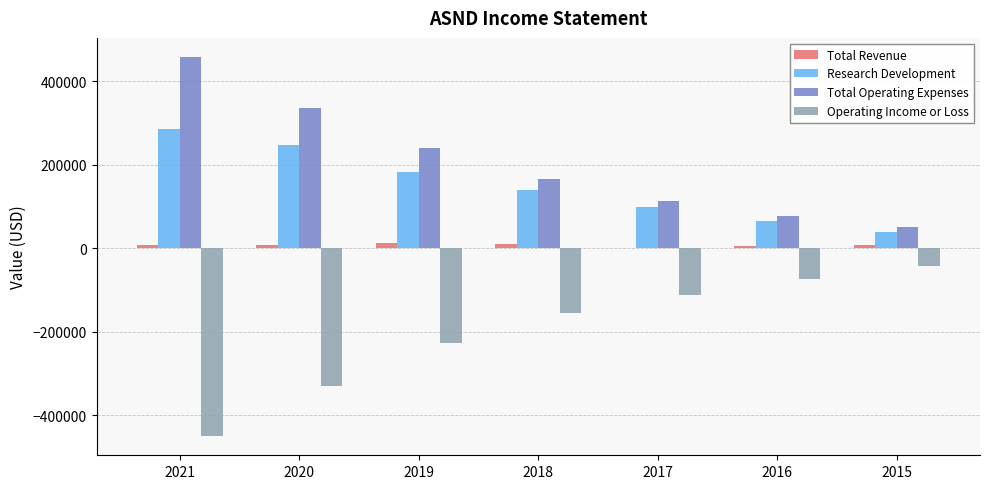

What is the sum of all Total Operating Expenses values?

1439400